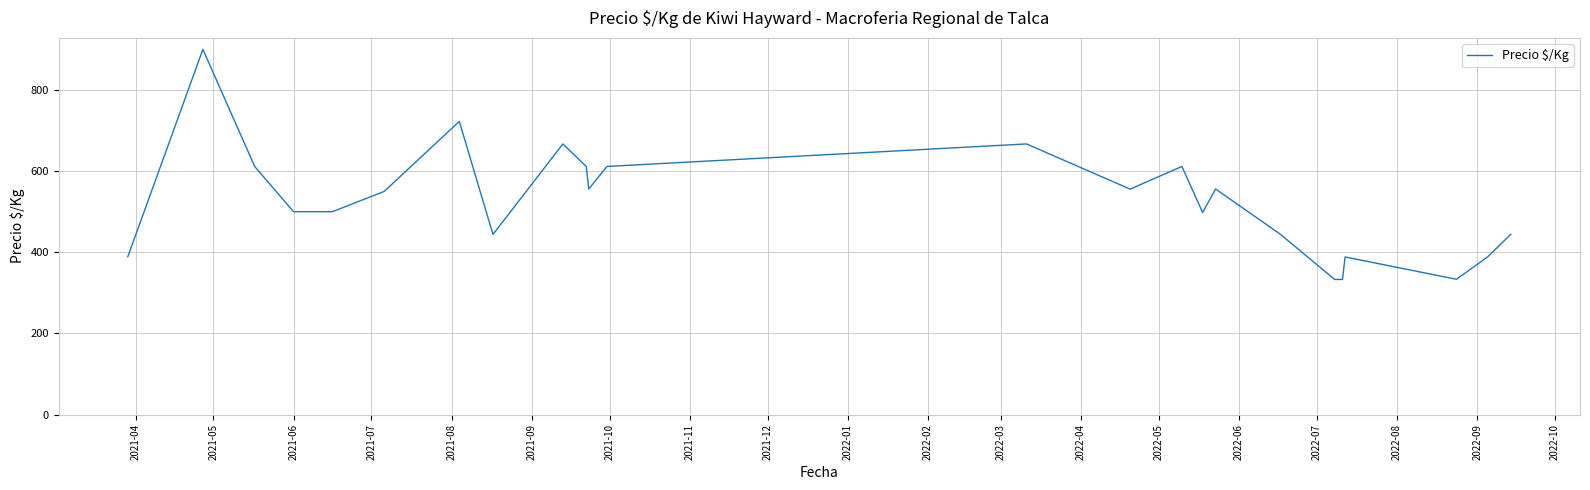

What is the difference between the maximum and minimum values?

567.0